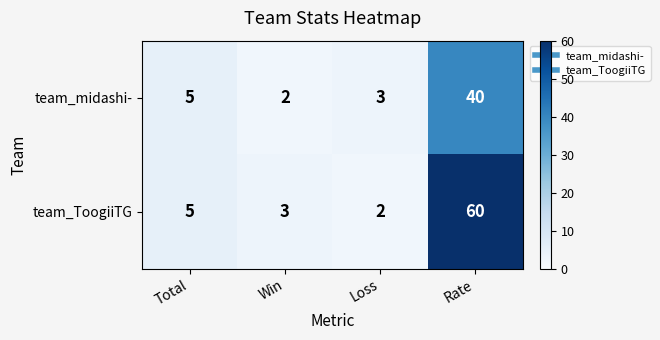

Which series has the widest spread of values?

team_ToogiiTG